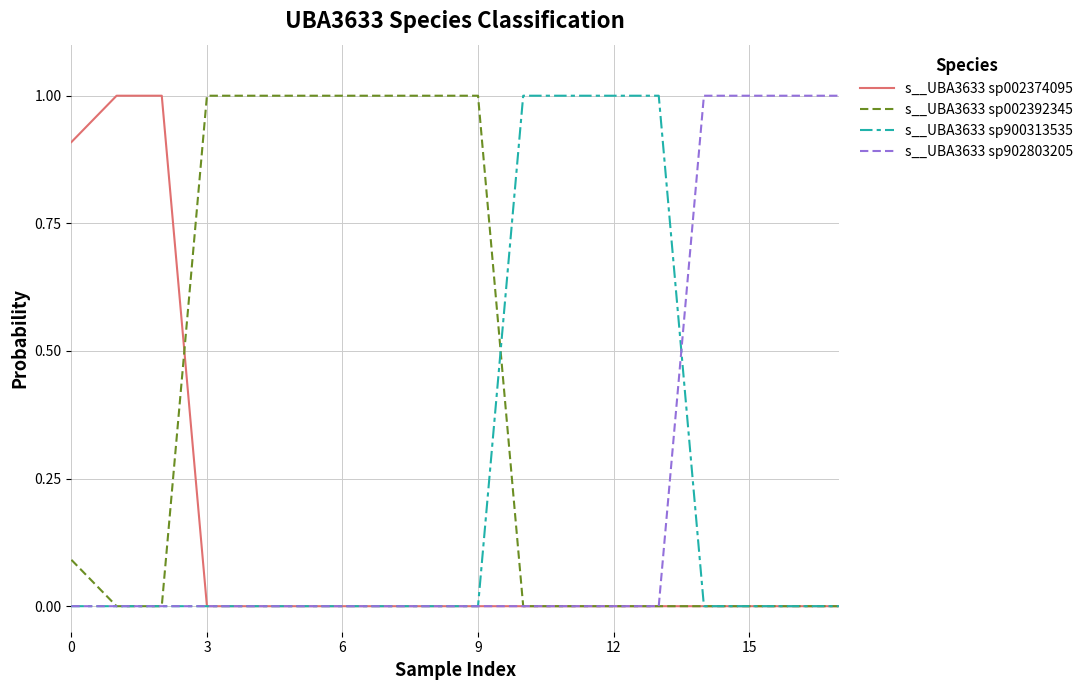

Count the number of data series in this chart.

4